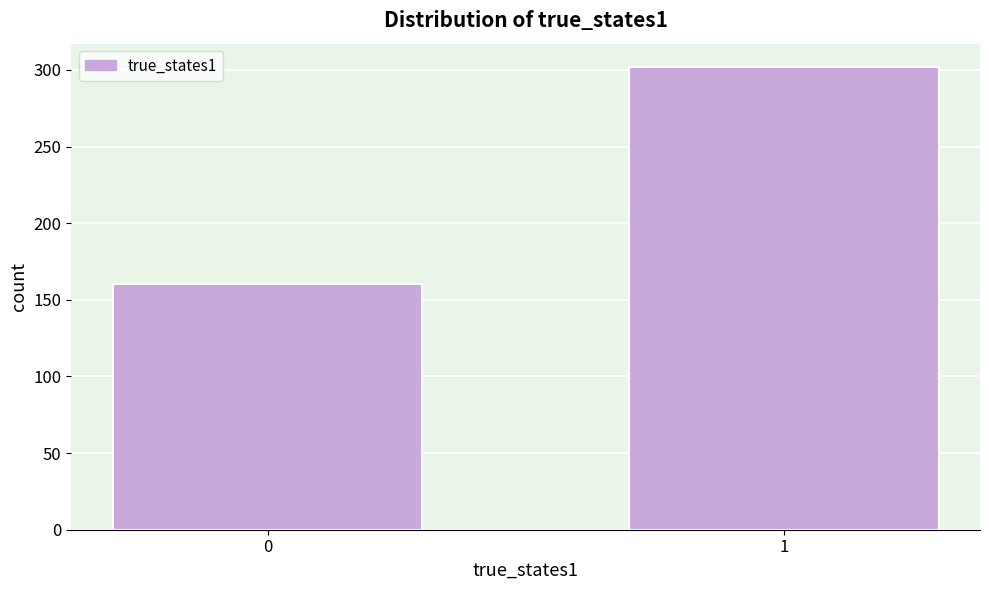

Reading left to right, extract all data points from this chart.

160	302